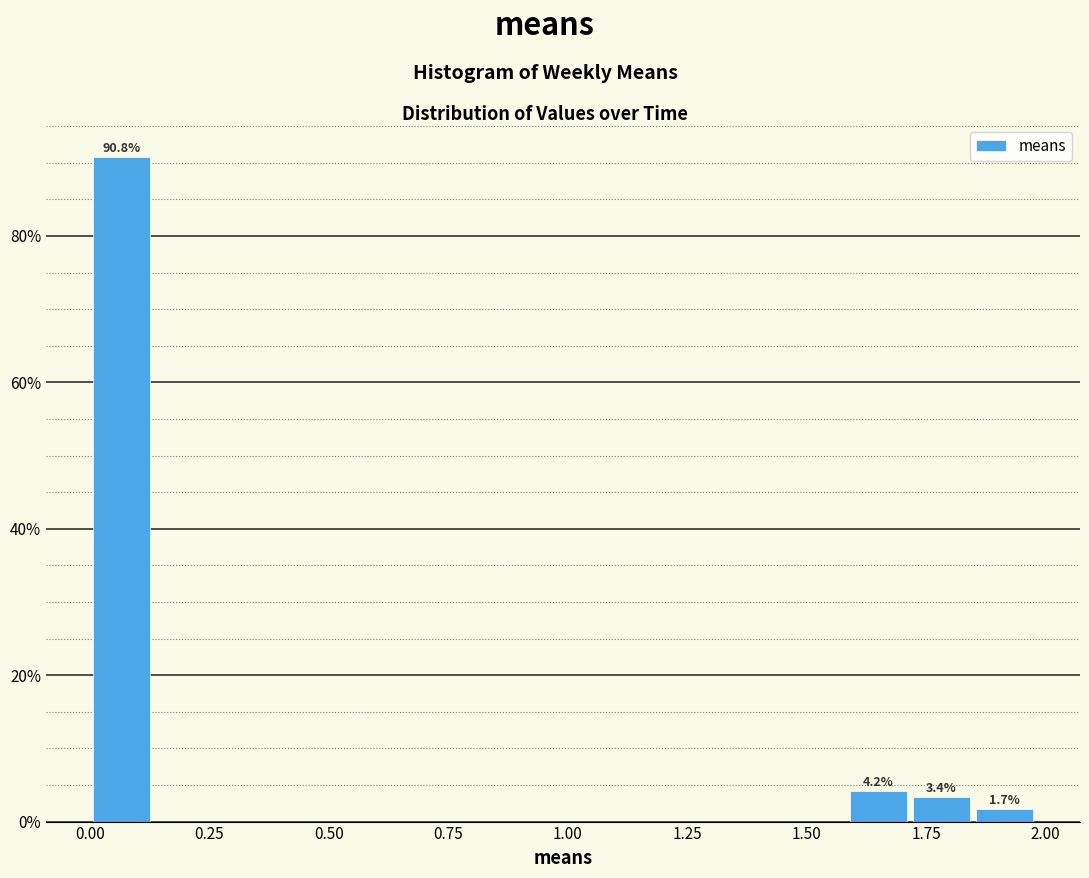

Around what value on the x-axis is the tallest bar? Give the approximate position of its centre, as read against the axis.

0.05